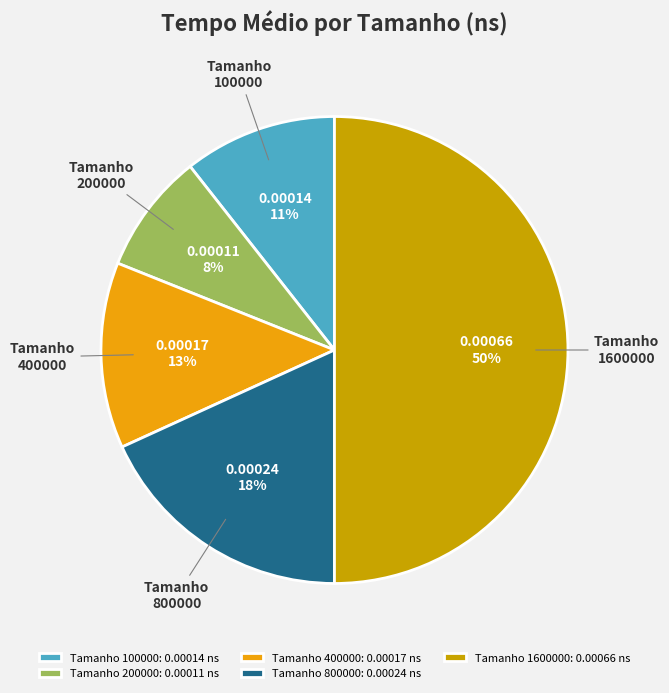

Do 100000 and 200000 together represent more than half of the pie?

No